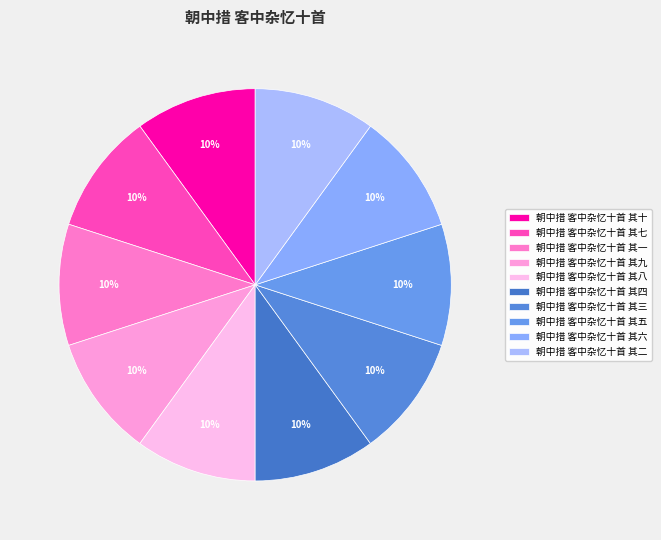

How many segments does this pie chart have?

10